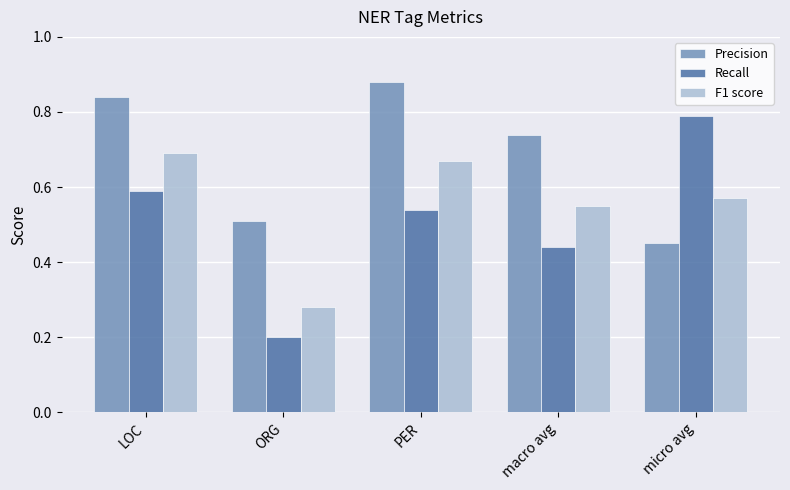

Which series has the largest total across all categories?

Precision